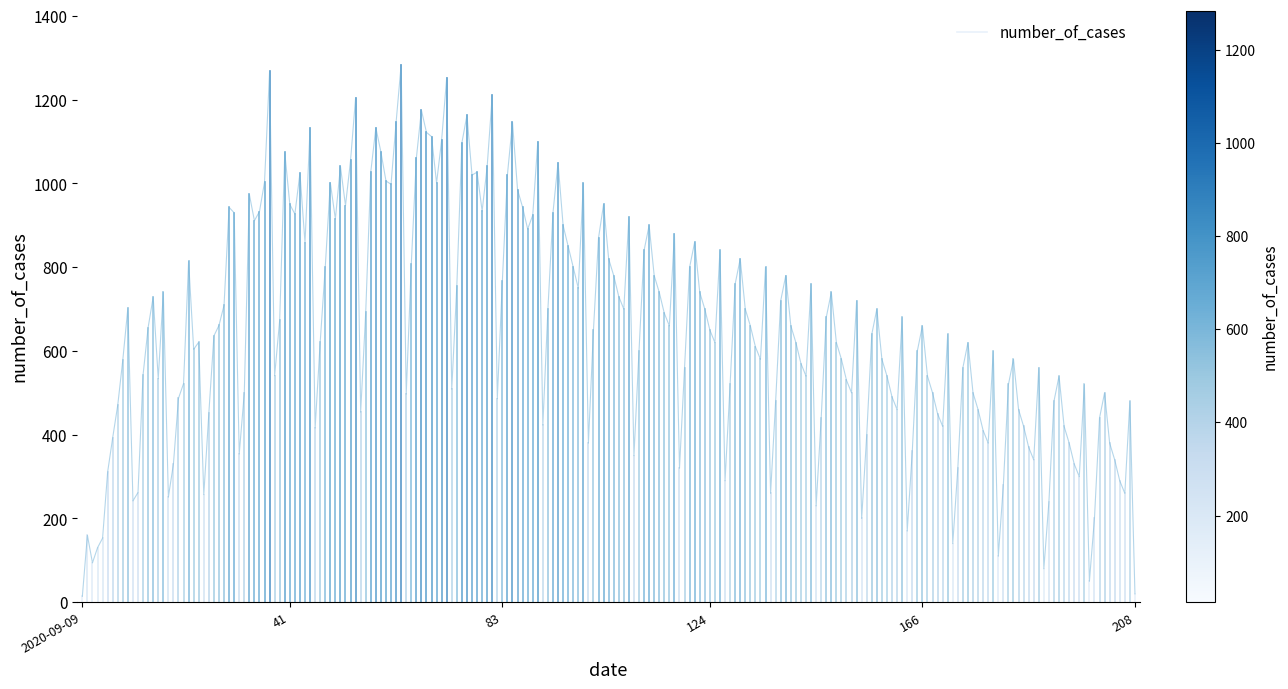

What position from the left is 41?

2